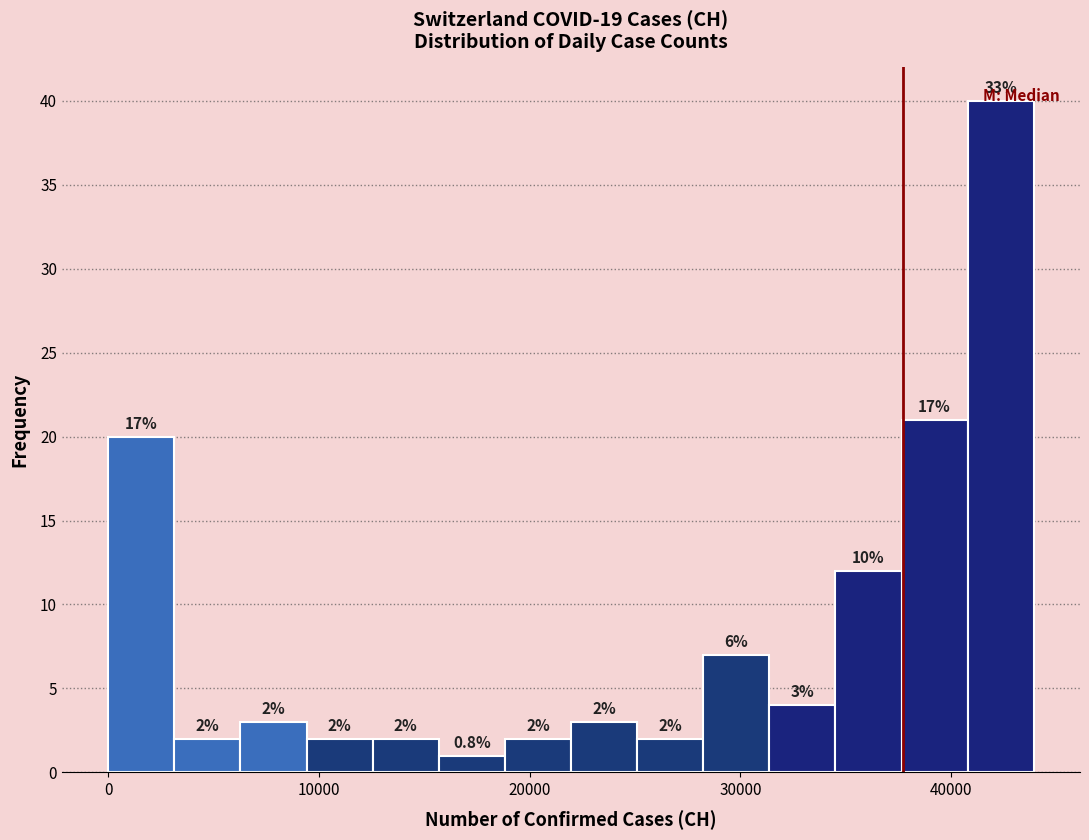

Around what value on the x-axis is the tallest bar? Give the approximate position of its centre, as read against the axis.

42000